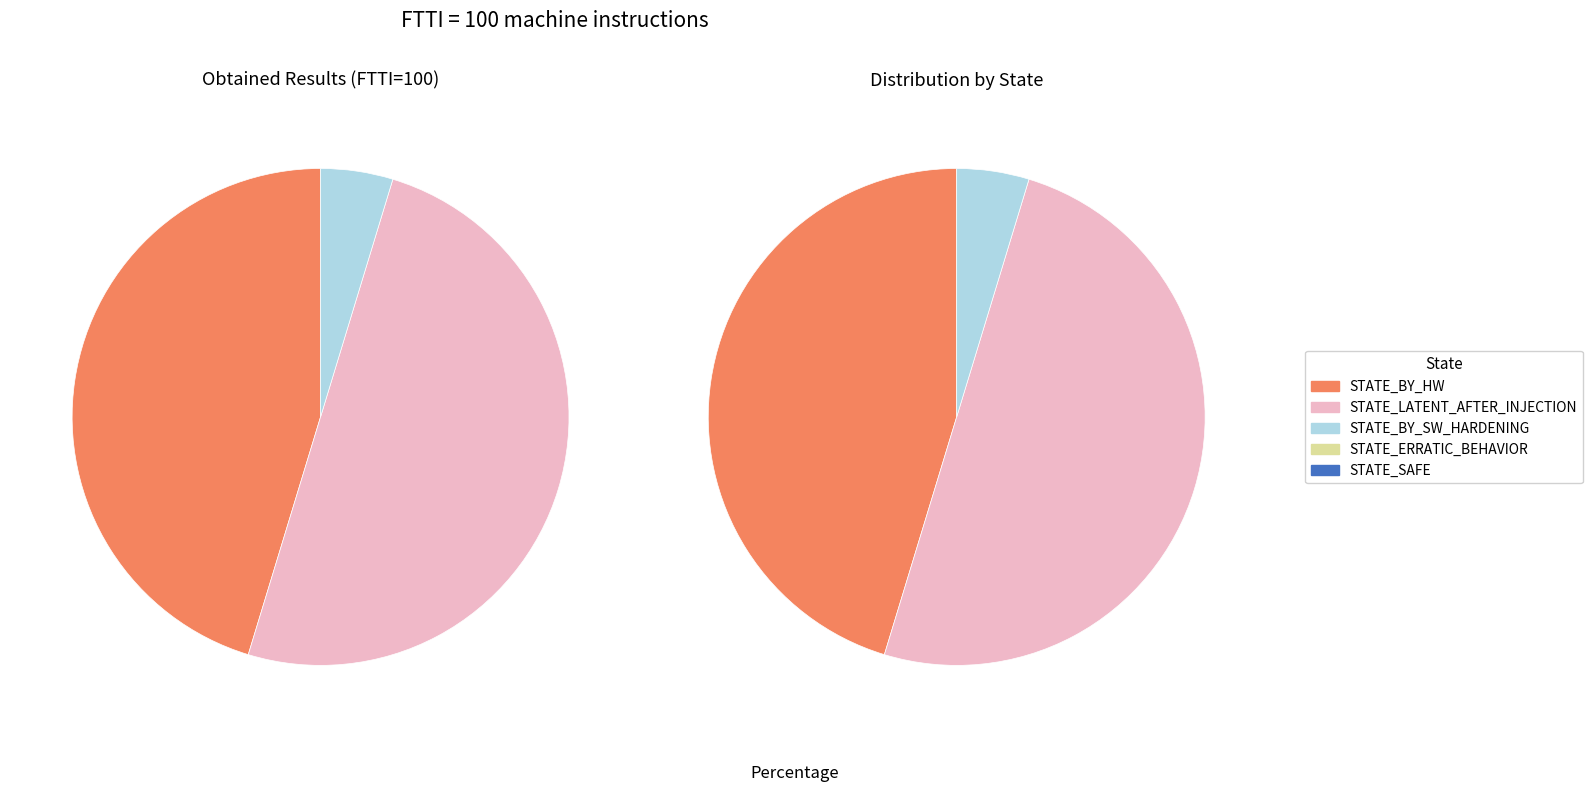

What percentage is NOT represented by STATE_BY_SW_HARDENING?

95.3%